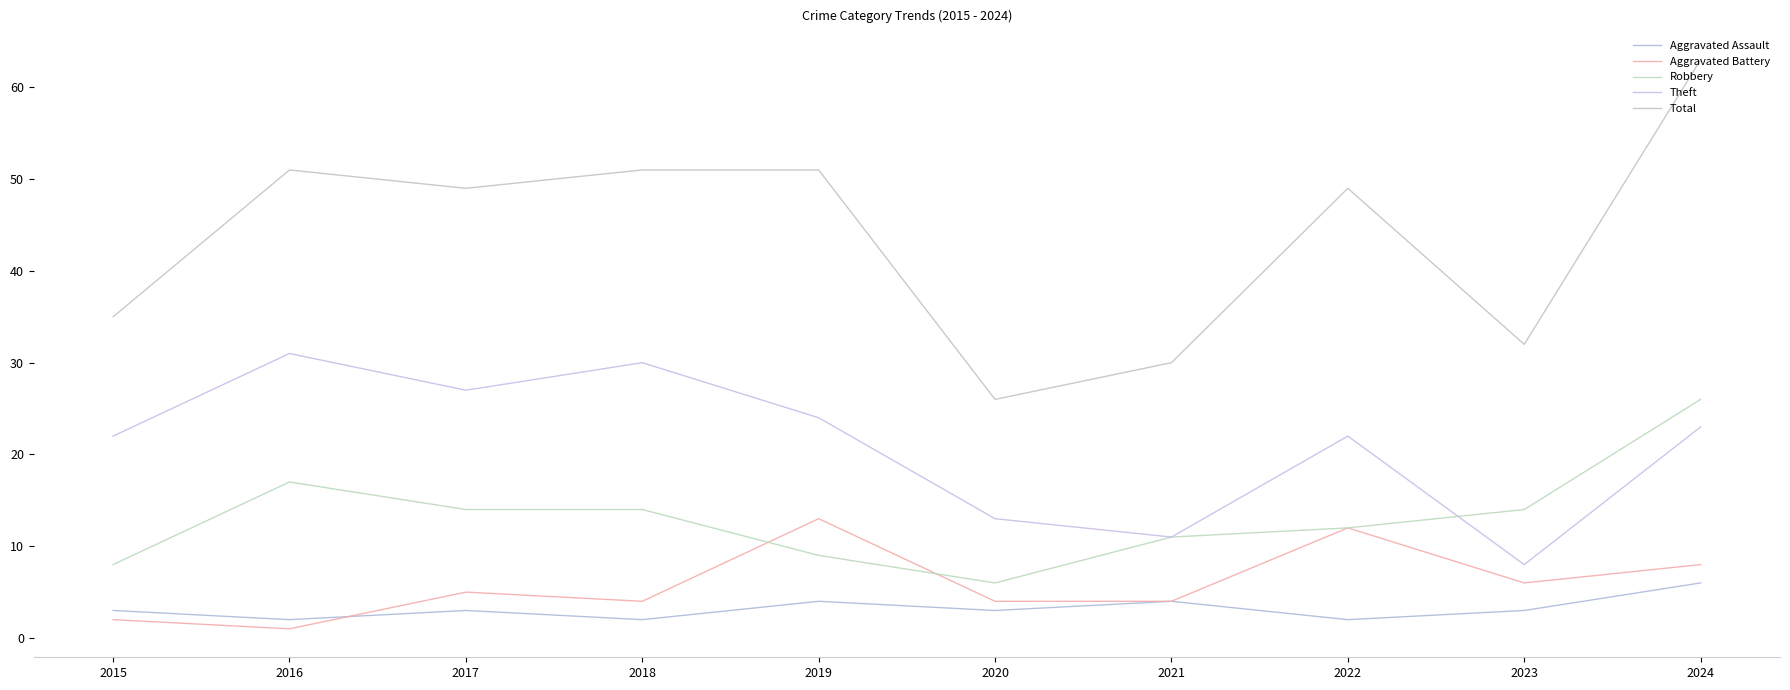

What is the difference between the highest and lowest values at 2020?

23